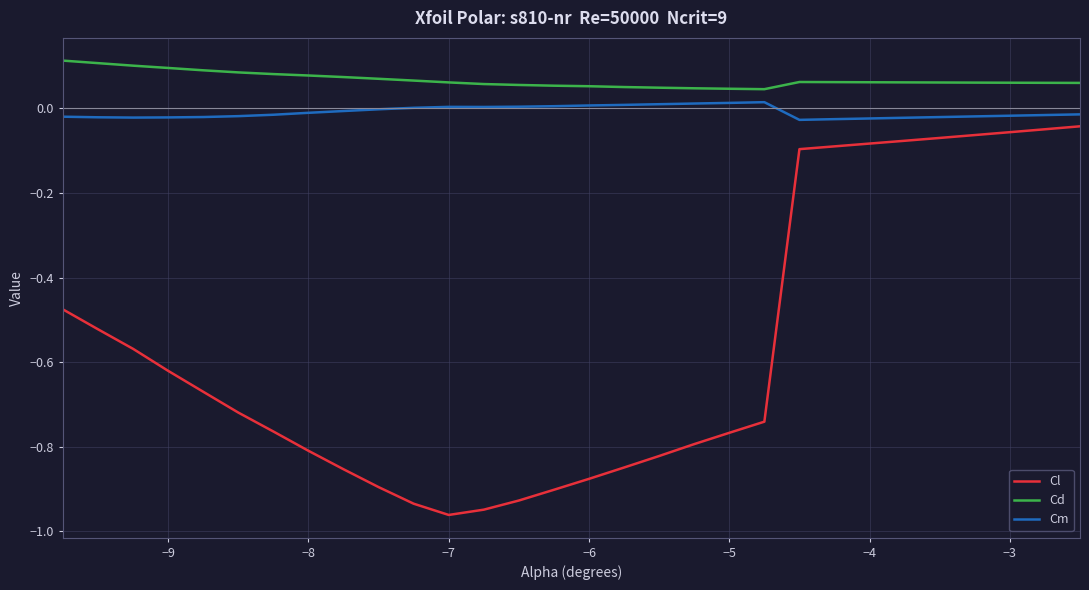

What is the difference between the maximum and minimum values in the Cl series?

0.9